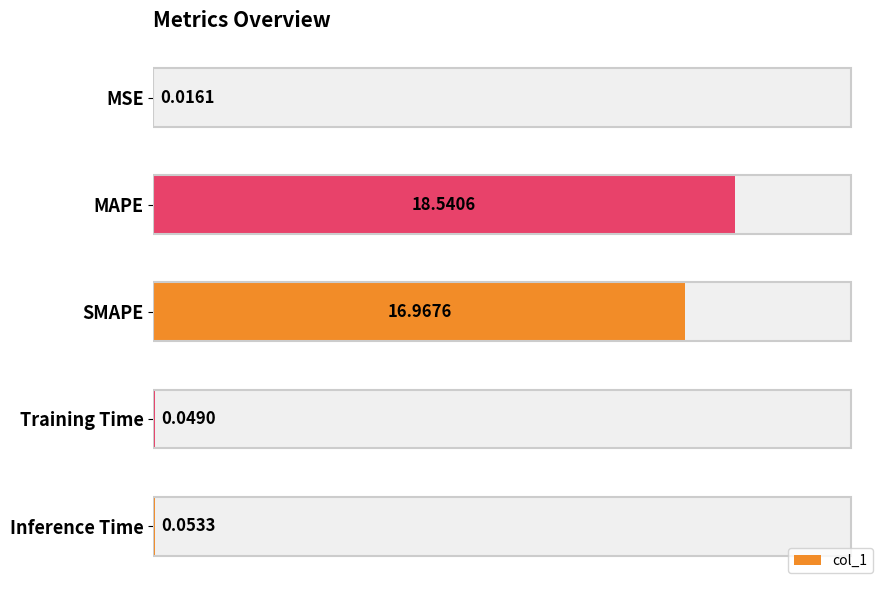

What is the change in value from 10 to 15?

-16.9